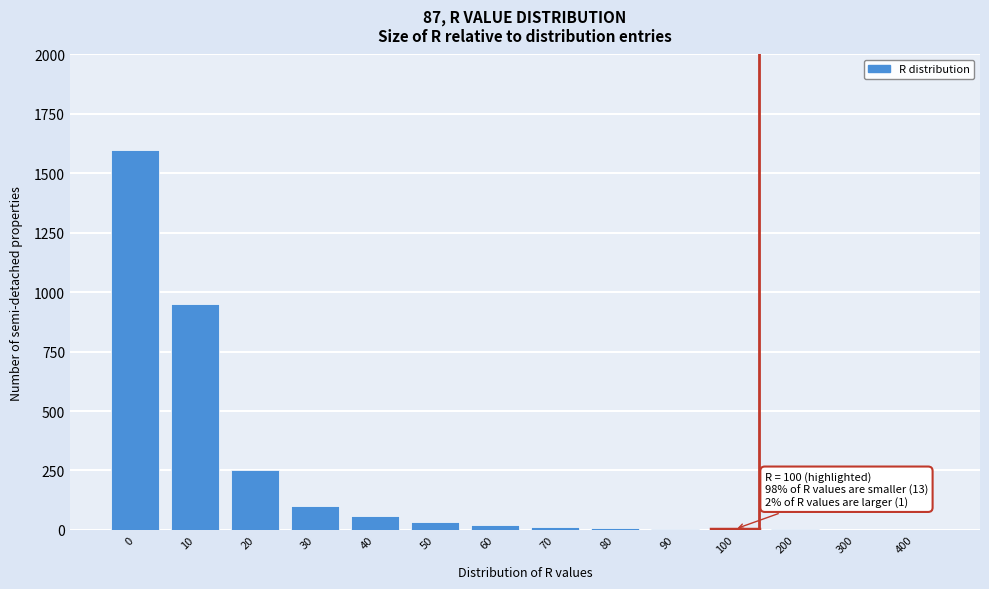

The value at 40 is 60. True or false?

True